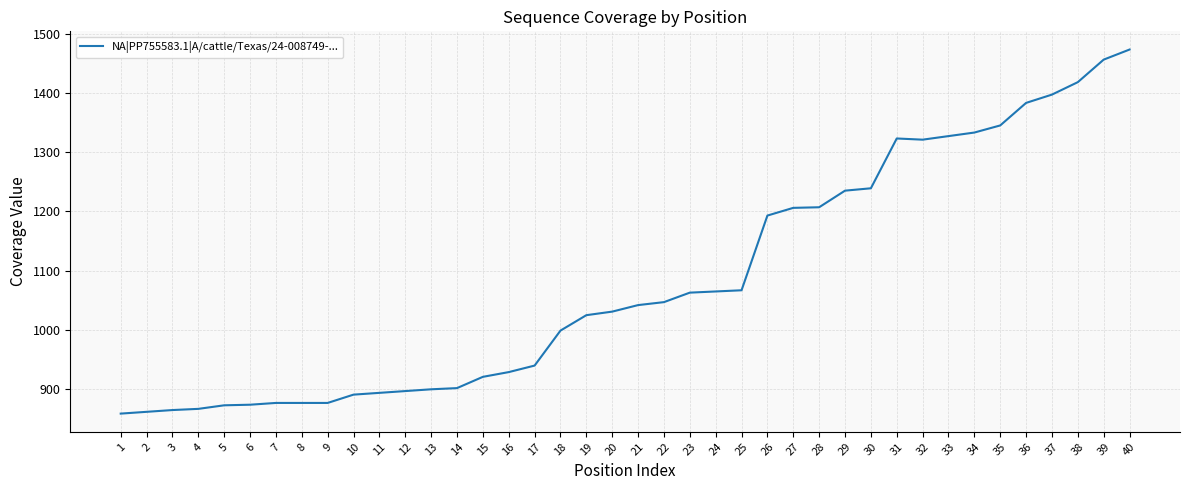

Does the chart display data point markers on the line(s)?

No